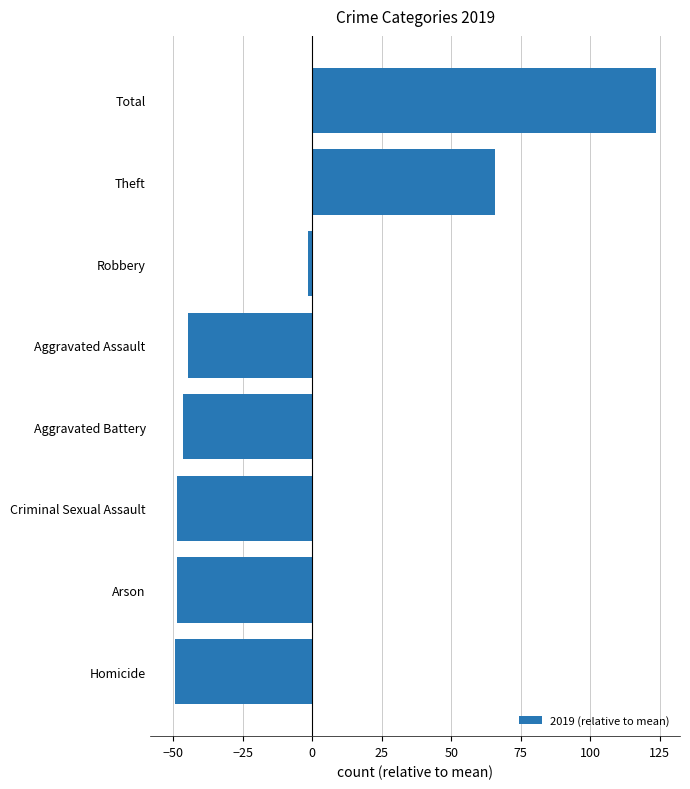

Reading bottom to top, transcribe all the data shown in this chart.

Homicide=-49.4	Arson=-48.4	Criminal Sexual Assault=-48.4	Aggravated Battery=-46.4	Aggravated Assault=-44.4	Robbery=-1.4	Theft=65.6	Total=123.6